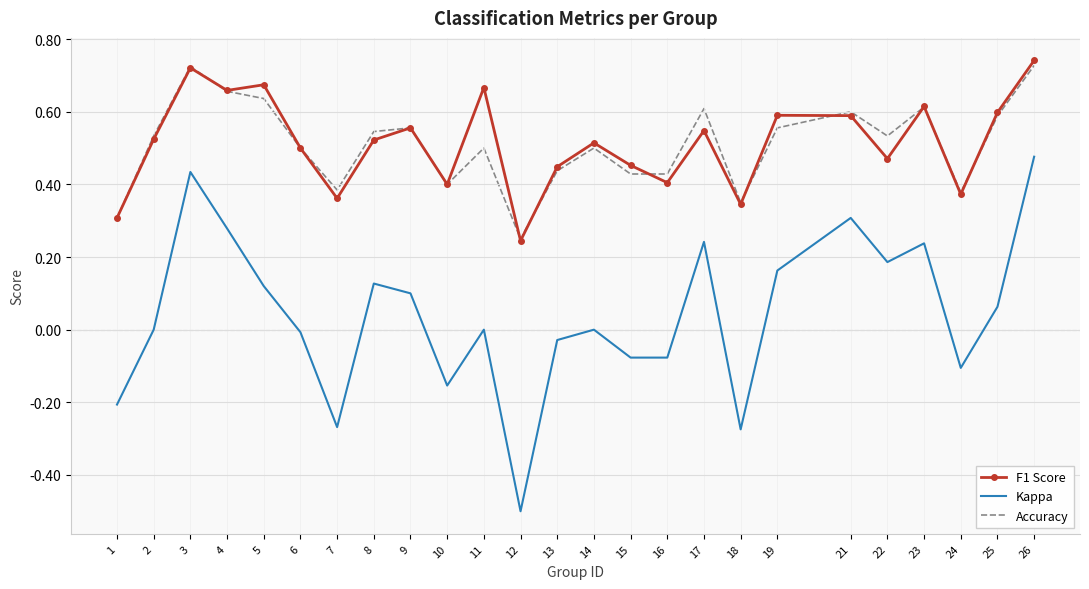

Where is F1 Score nearest to the value 0?

12